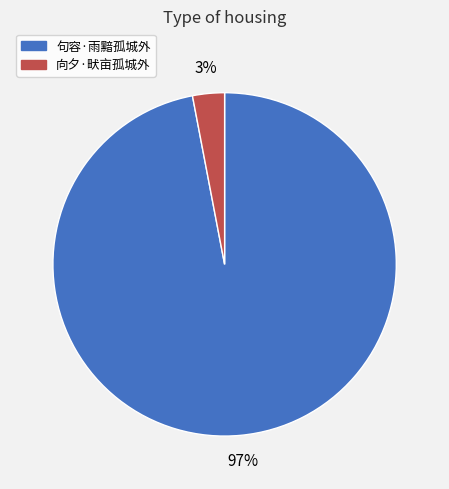

What percentage is the 向夕·畎亩孤城外 slice, to the nearest percent?

3%